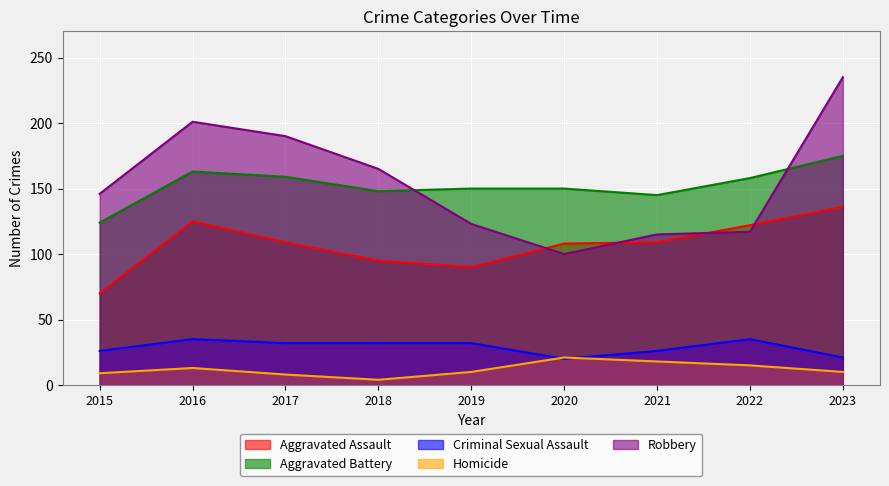

At which category is the sum across all series the highest?

2023